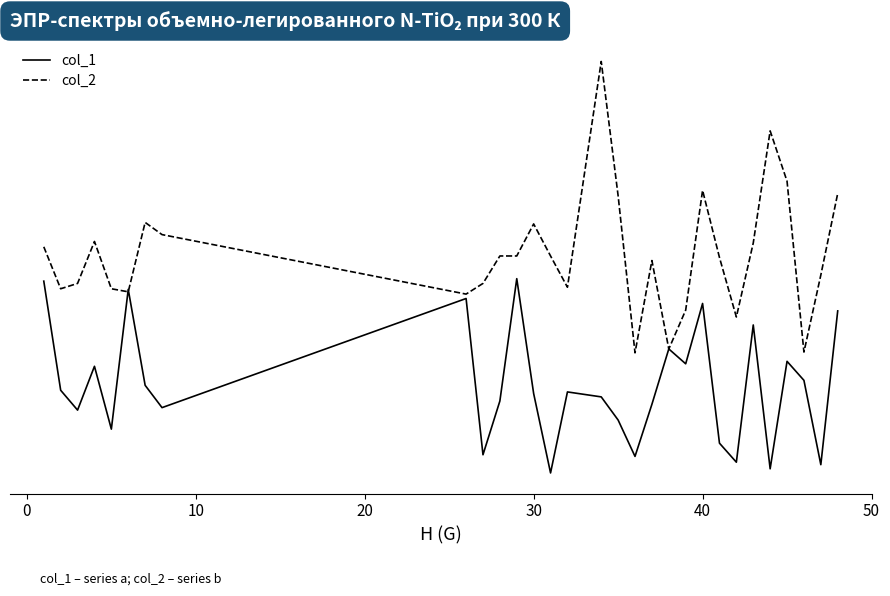

What is the minimum value for col_1?

-0.9